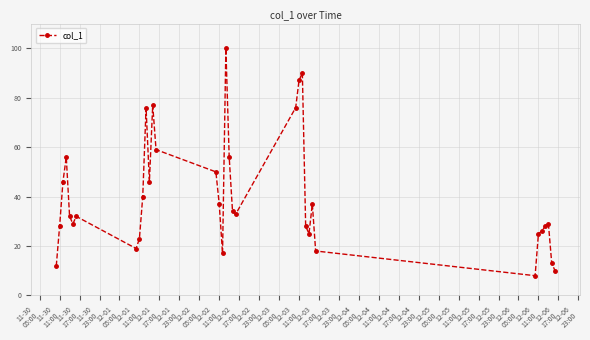

What is the minimum value shown in the chart?

8